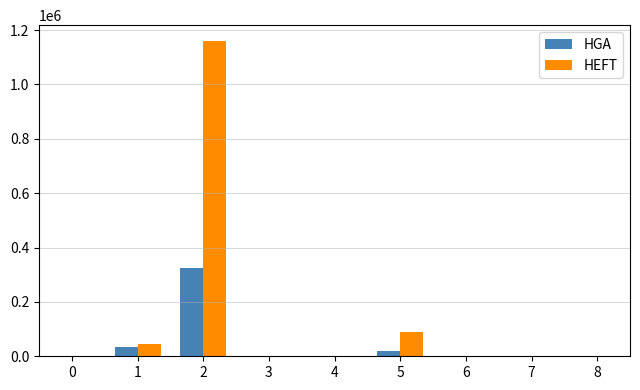

What are all the series names shown in the legend?

HGA, HEFT